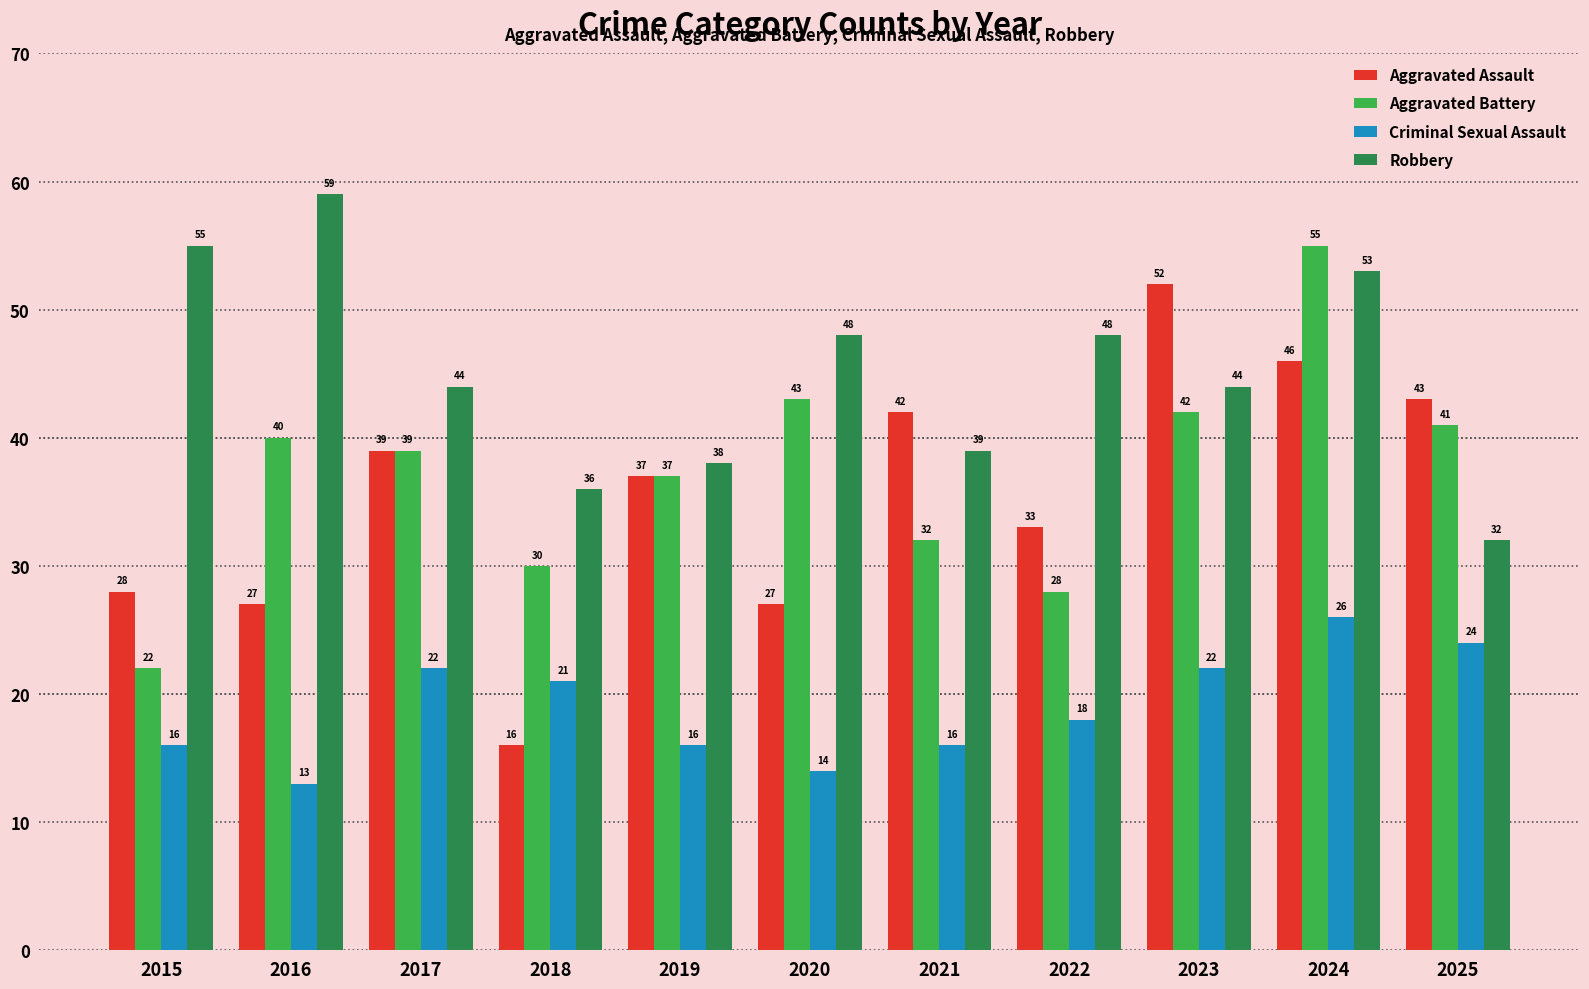

The Robbery series shows 19 at 2019. True or false?

False